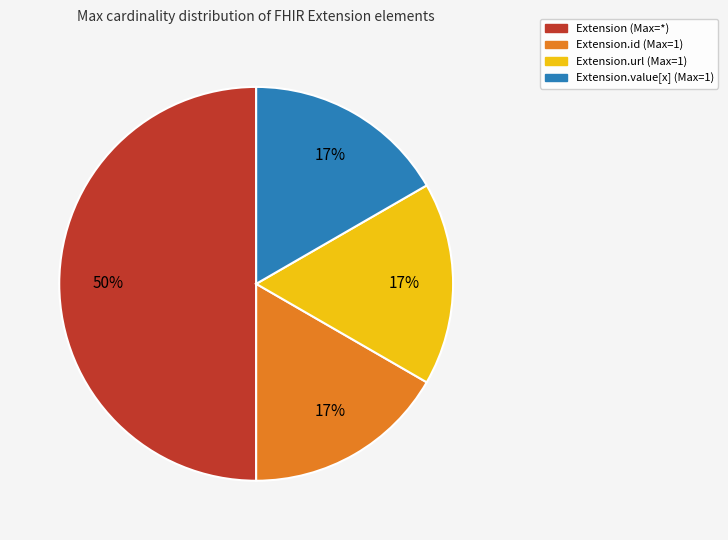

To the nearest percent, what is the difference between the largest and smallest slice percentages?

33%